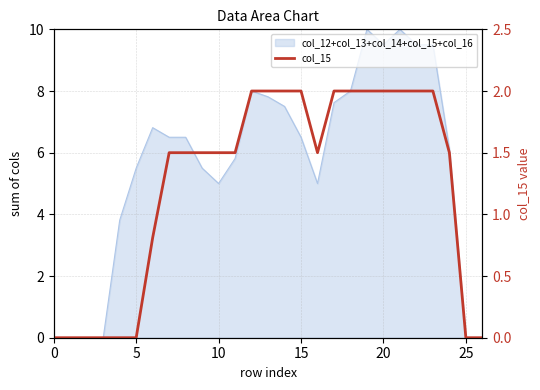

What is the average value?

1.2